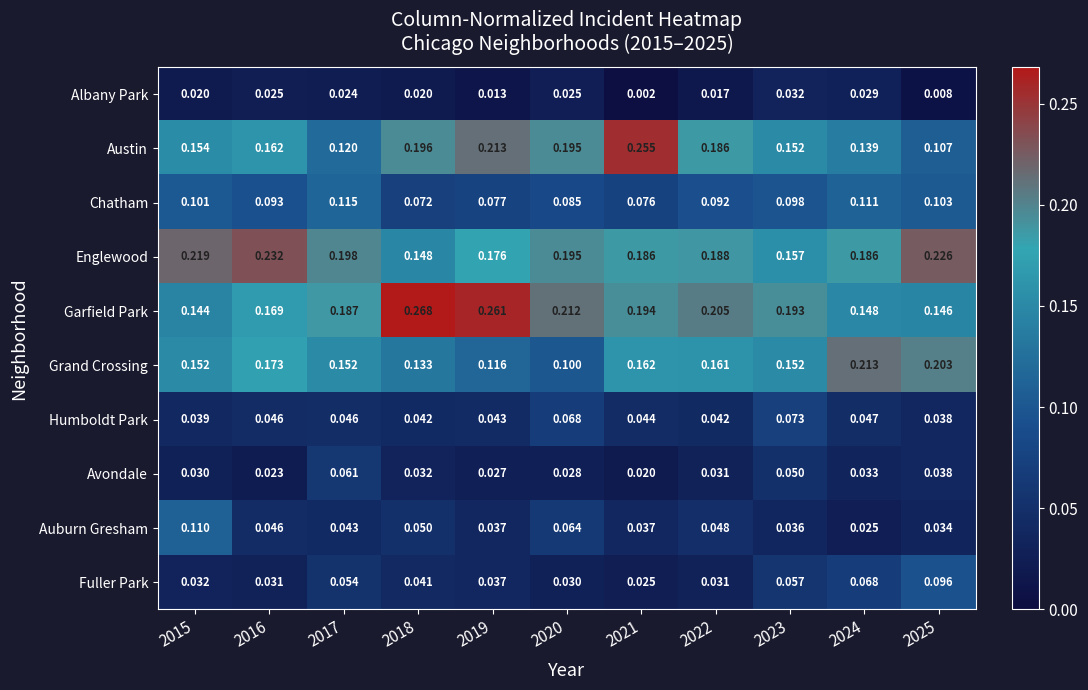

What is the total value across all series at 2015?

1.0